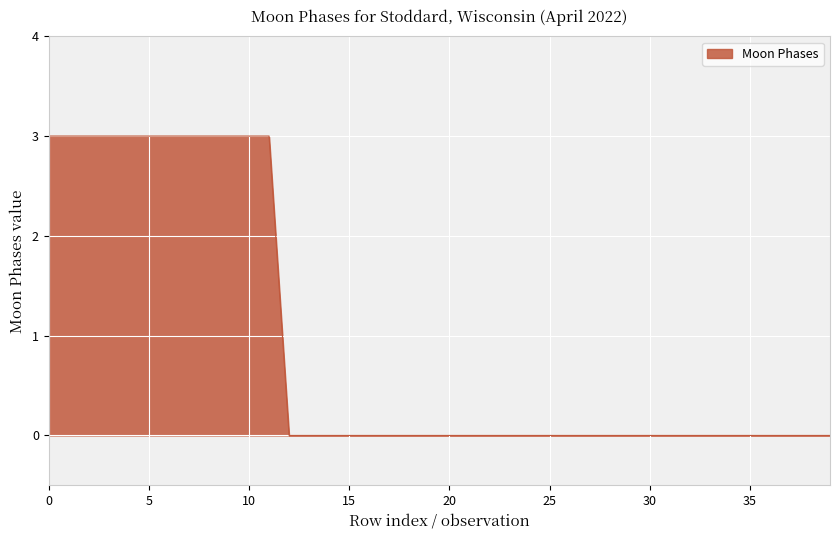

What is the greatest value displayed?

3